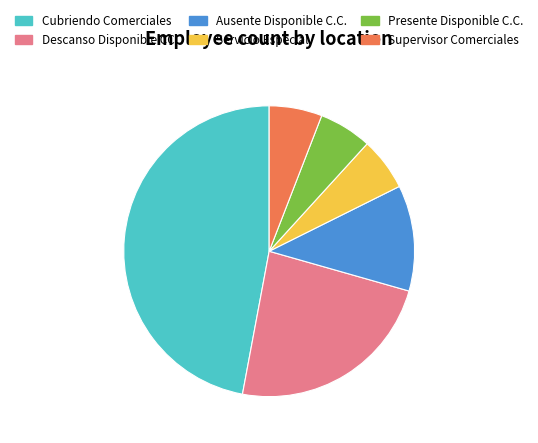

Is there a majority slice in this chart?

No